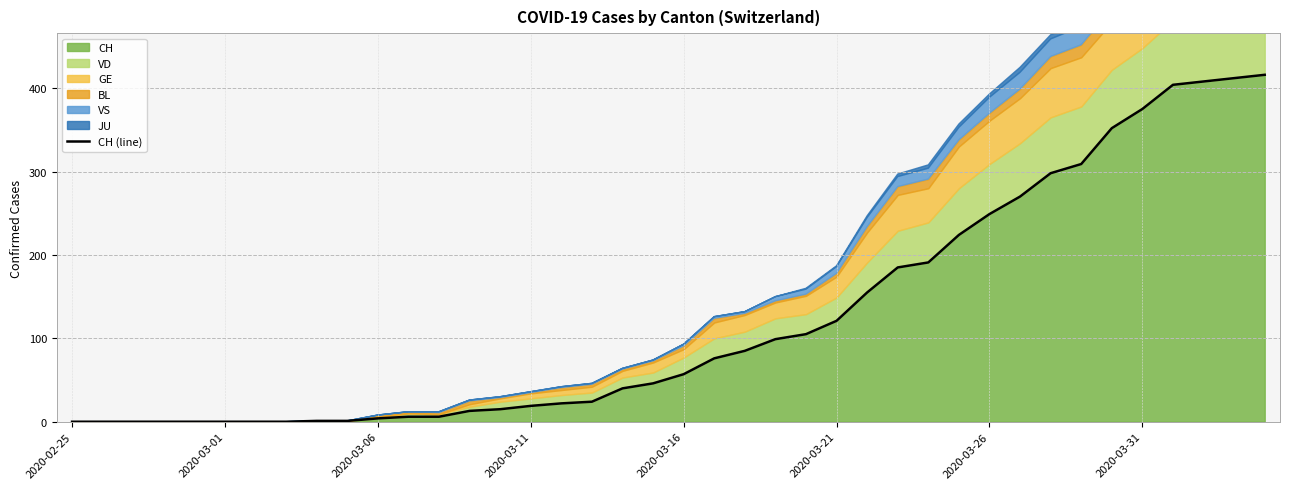

The chart shows a value of 412 at 38. True or false?

True